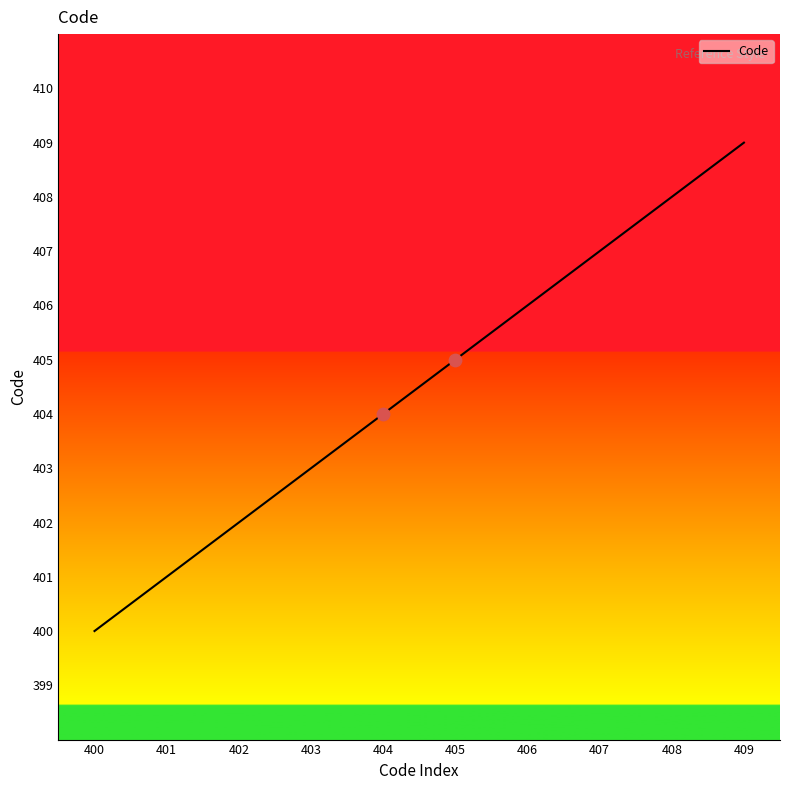

What is the ratio of the value at 406 to the value at 409?

1.0